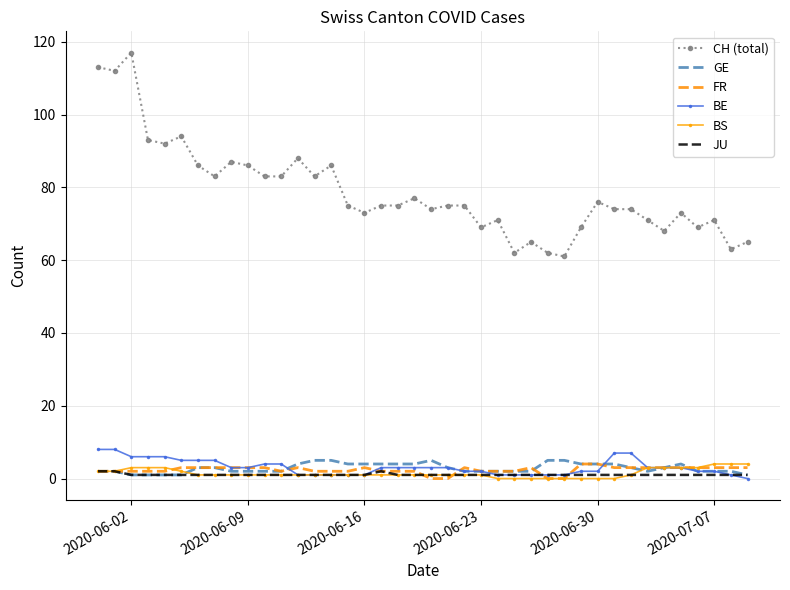

Which series has the largest range (max minus min)?

CH (total)